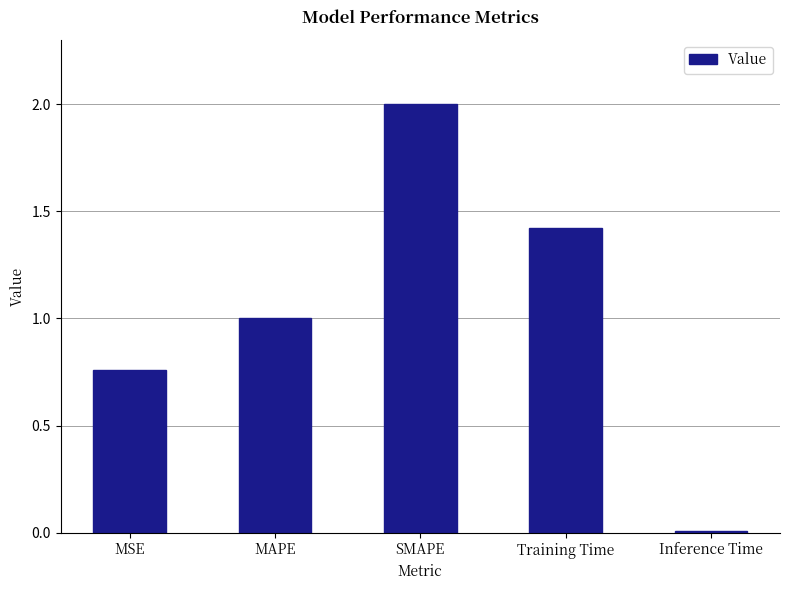

What is the sum of the values at MAPE and MSE?

1.8